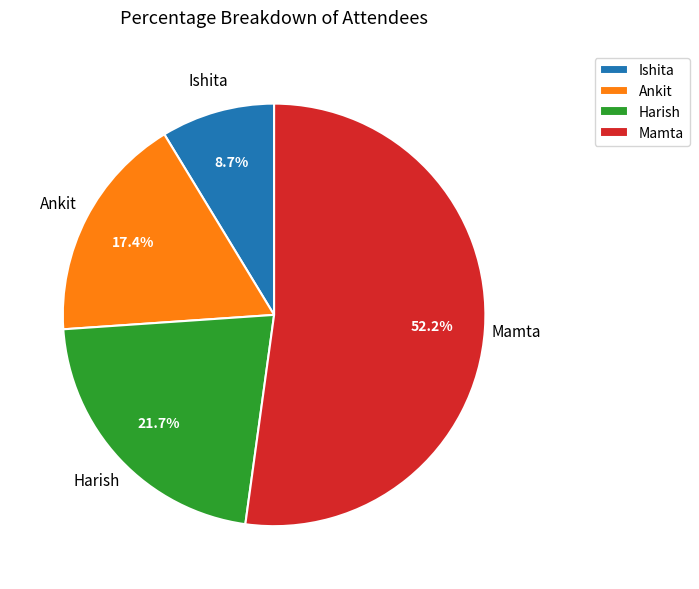

How many slices are in this pie chart?

4